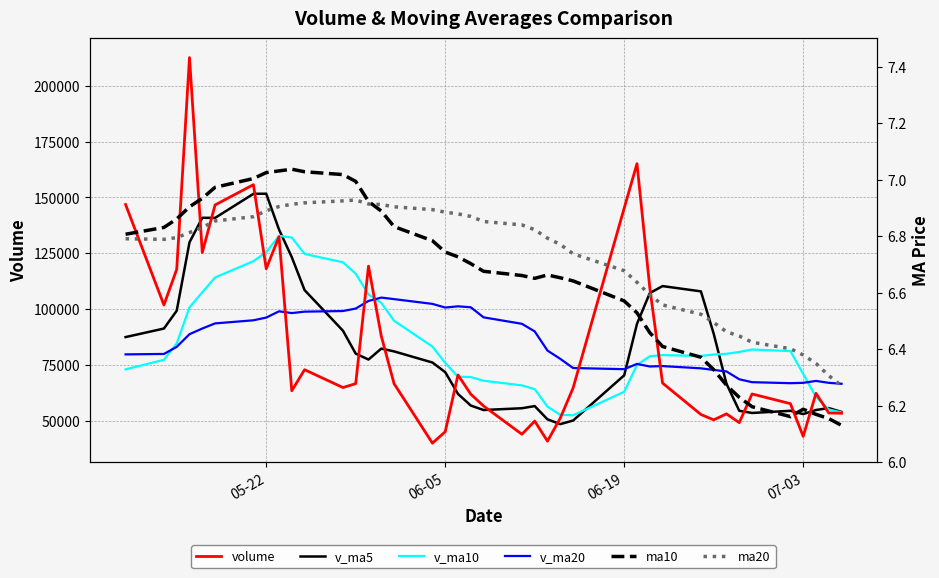

True or false: v_ma20 and v_ma10 intersect in this chart.

True